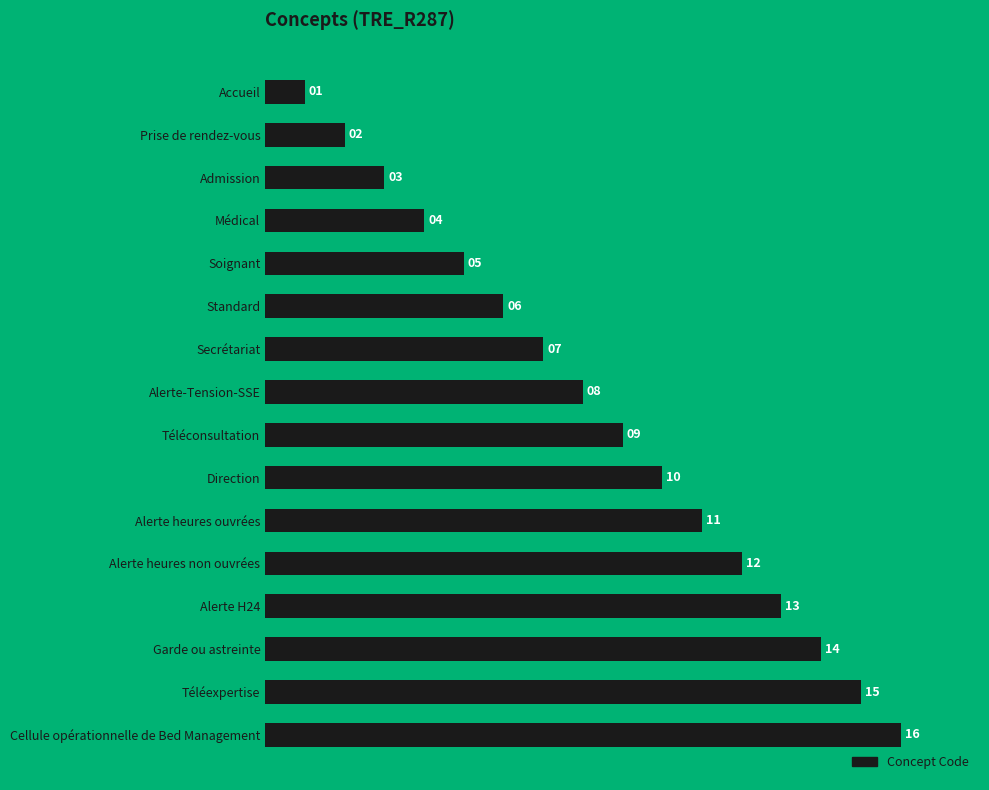

At which label is the value closest to 8?

Alerte-Tension-SSE